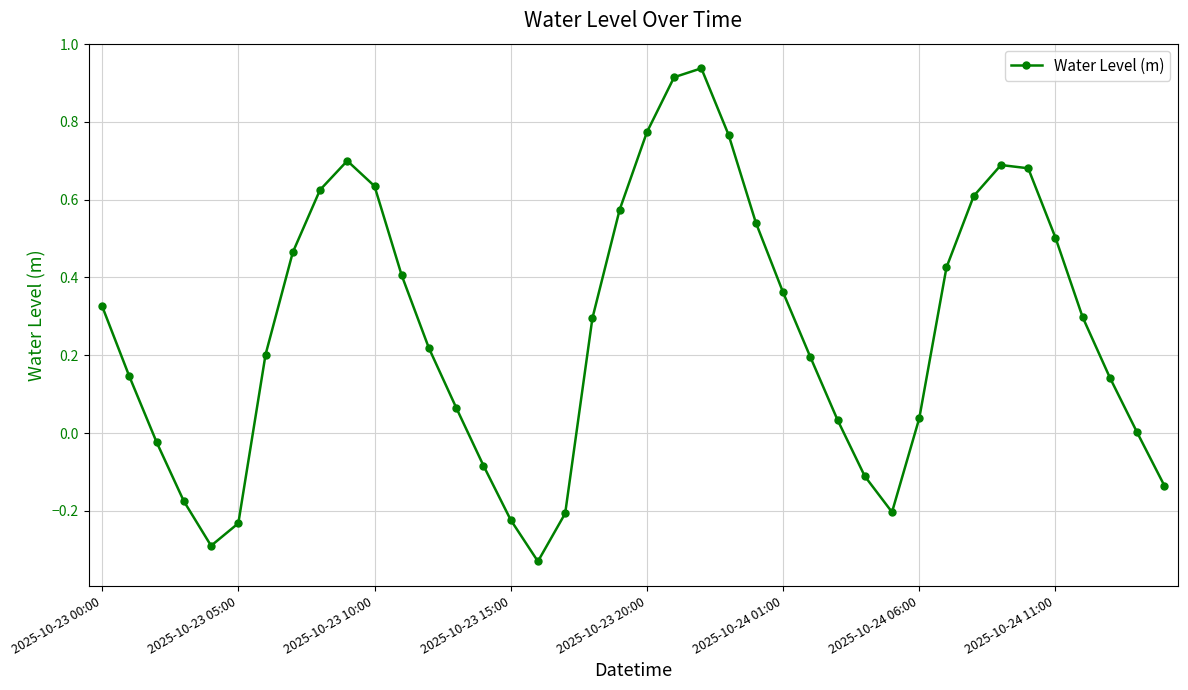

How many points are higher than both their immediate neighbors (excluding endpoints)?

3